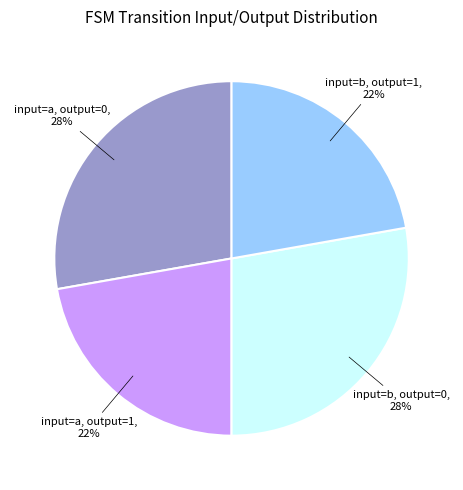

Is there a majority slice in this chart?

No